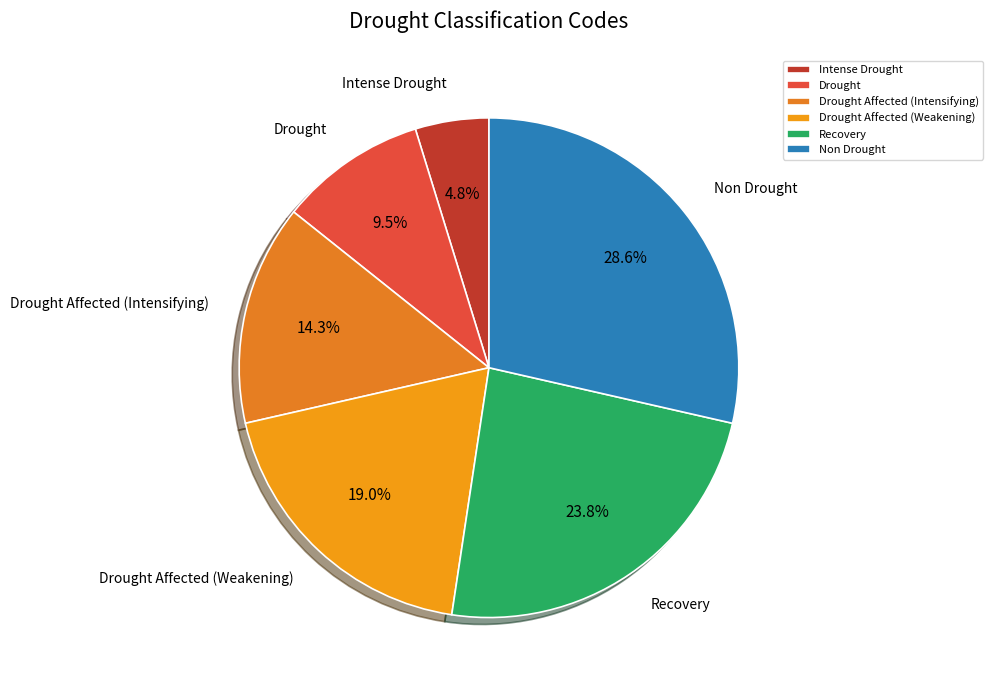

Approximately how many times larger is the value at Recovery compared to Drought Affected (Weakening)?

1.3